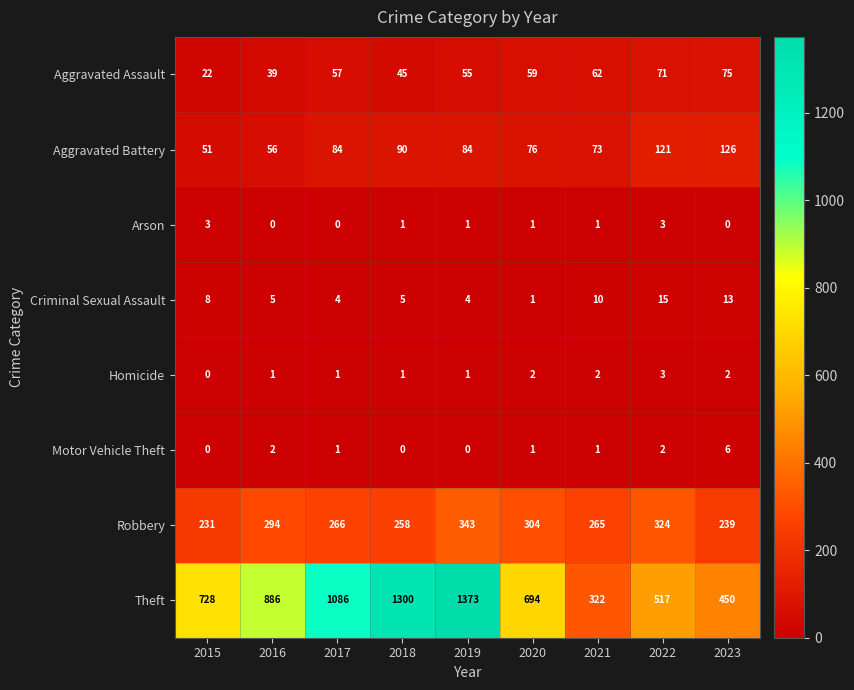

The Criminal Sexual Assault series shows 4 at 2015. True or false?

False